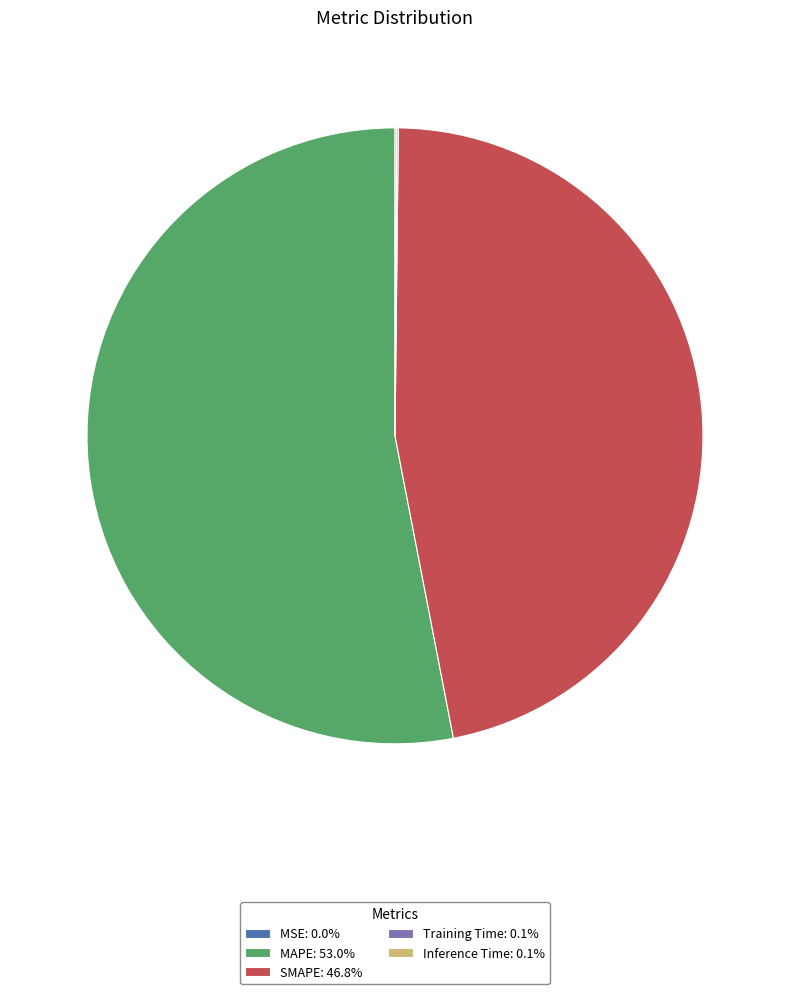

What is the largest slice in the pie chart?

MAPE